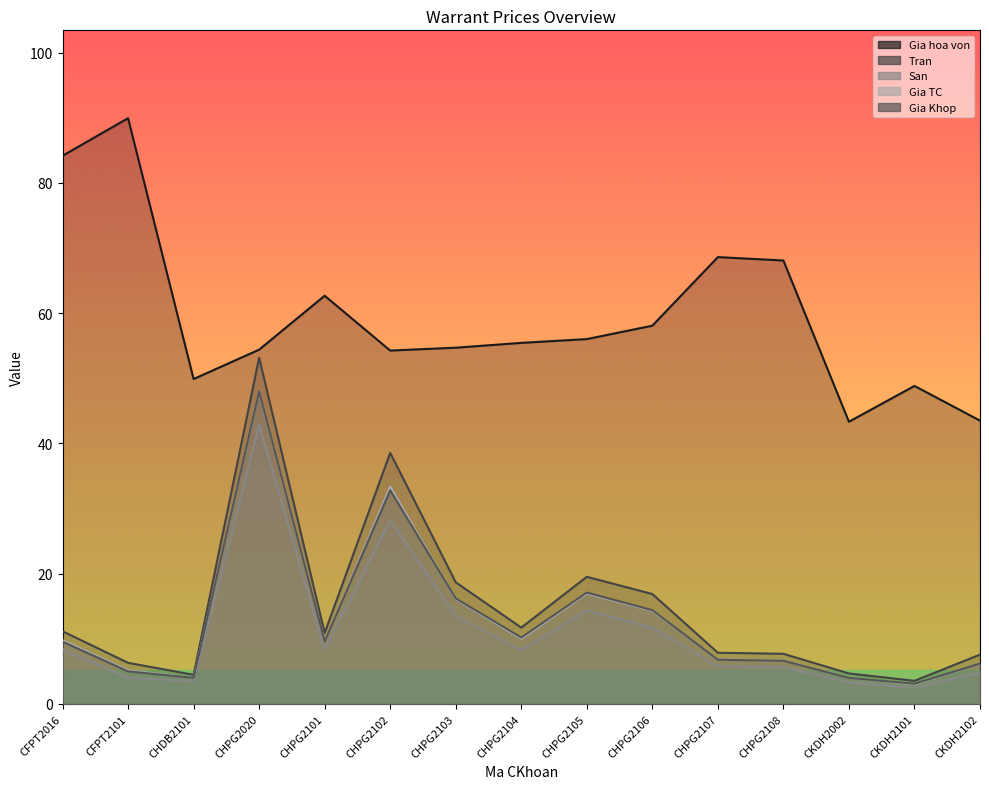

What is the difference between the second highest and minimum values in the Tran series?

35.0